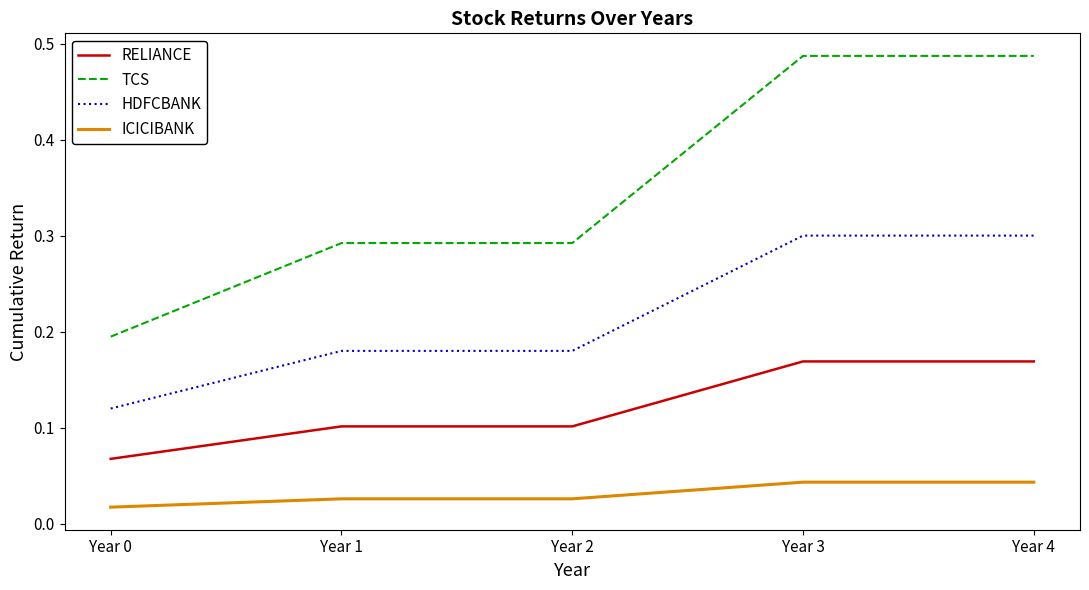

True or false: TCS and HDFCBANK cross at least once.

False